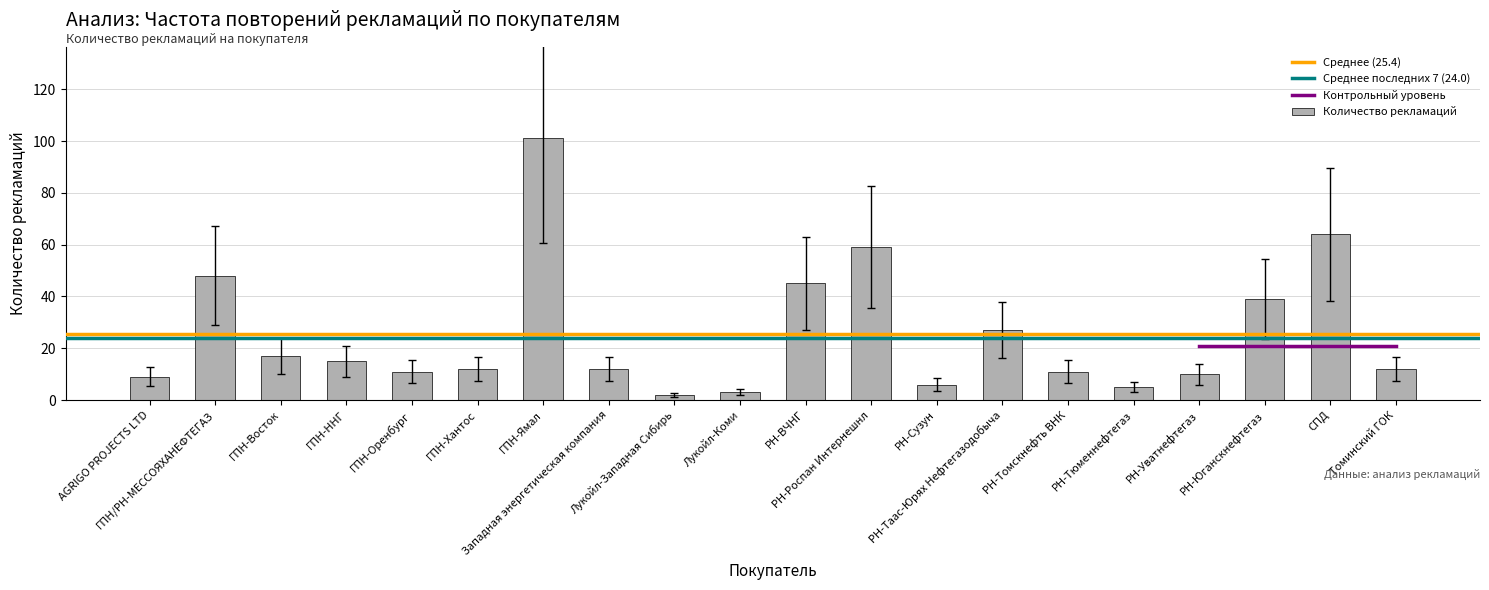

What is the difference between the maximum and minimum values?

99